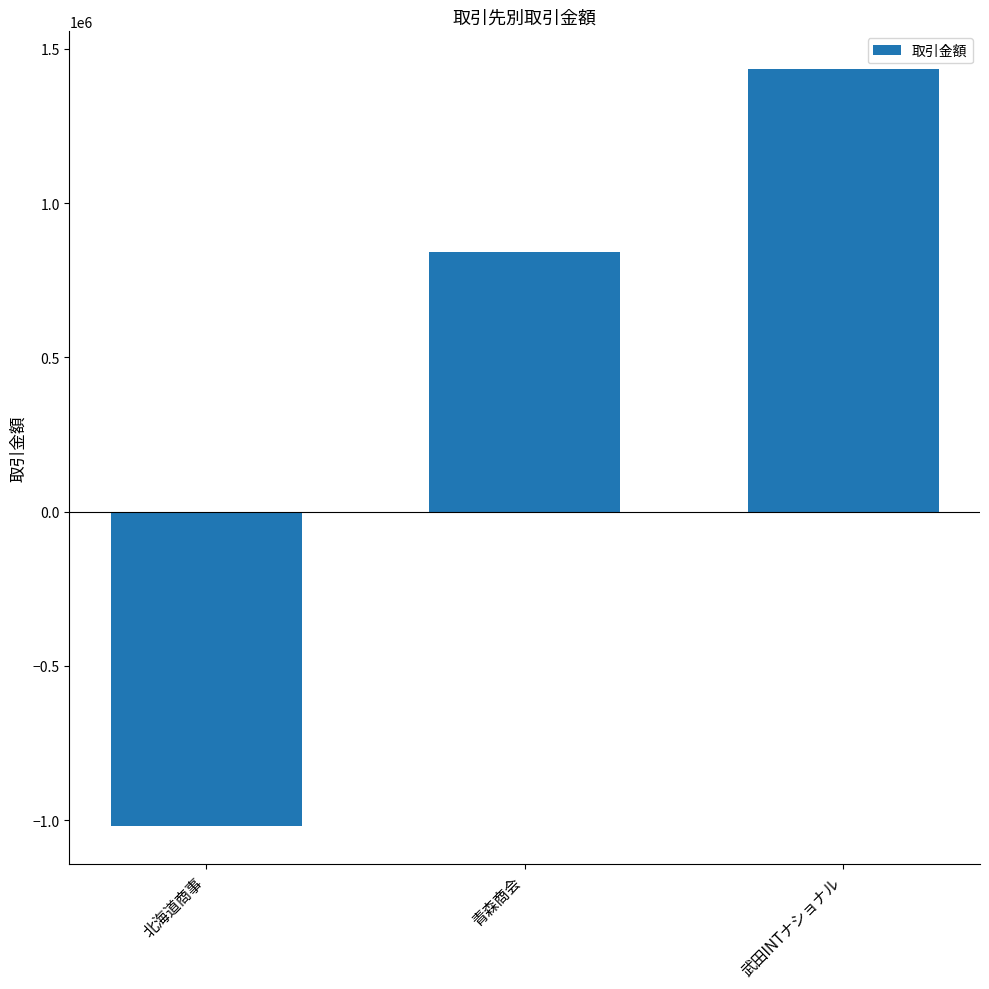

What is the difference between the maximum and minimum values?

2454000